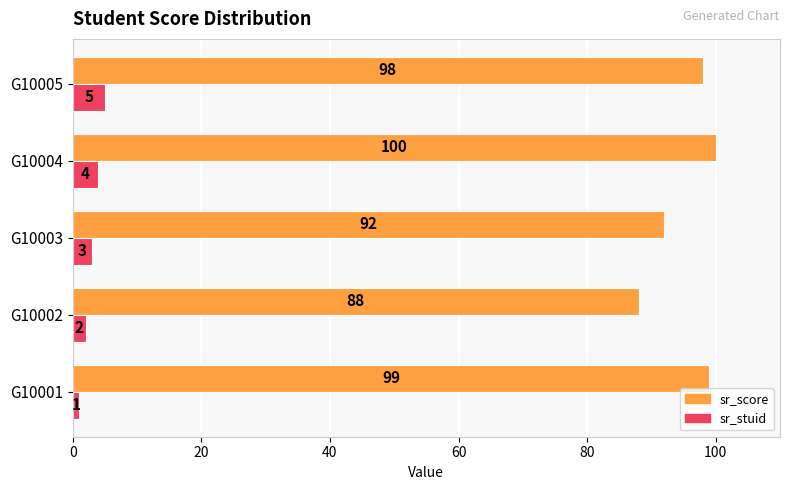

What is the average value of the sr_score series?

95